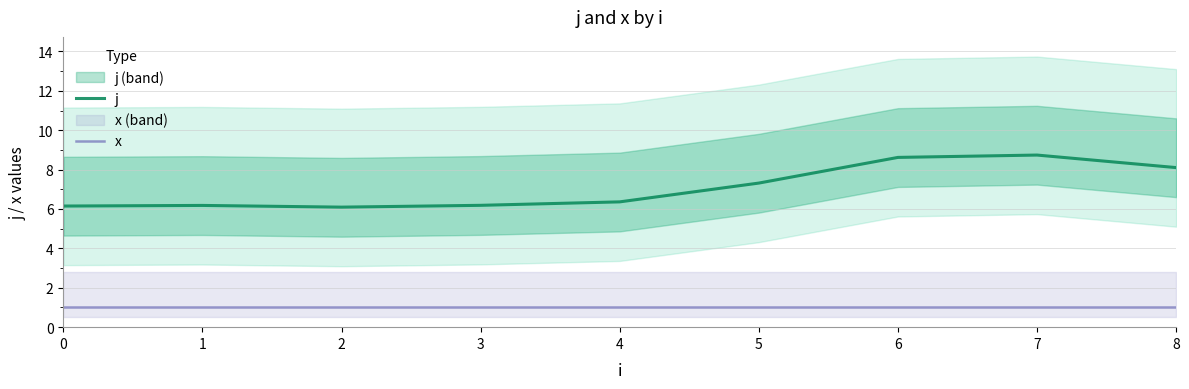

True or false: j has a value of 6.1 at 0.

True